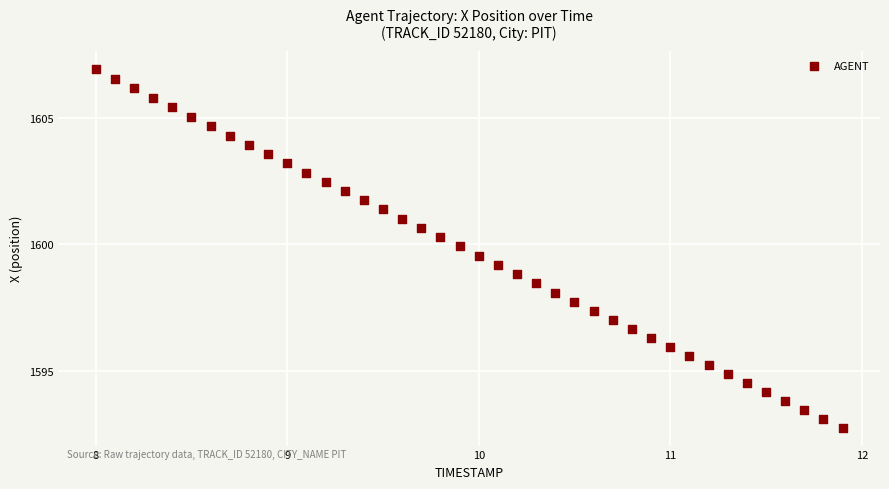

What is the range of Y values (max minus min)?

14.2